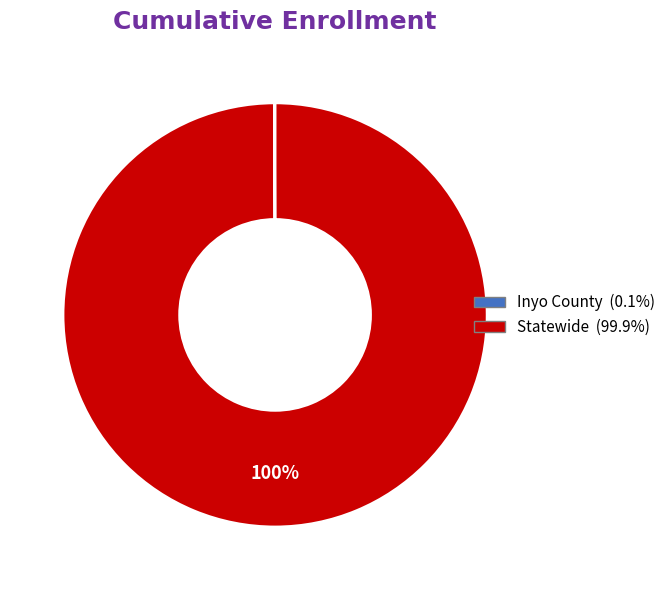

Which category has the biggest portion of the pie?

Statewide